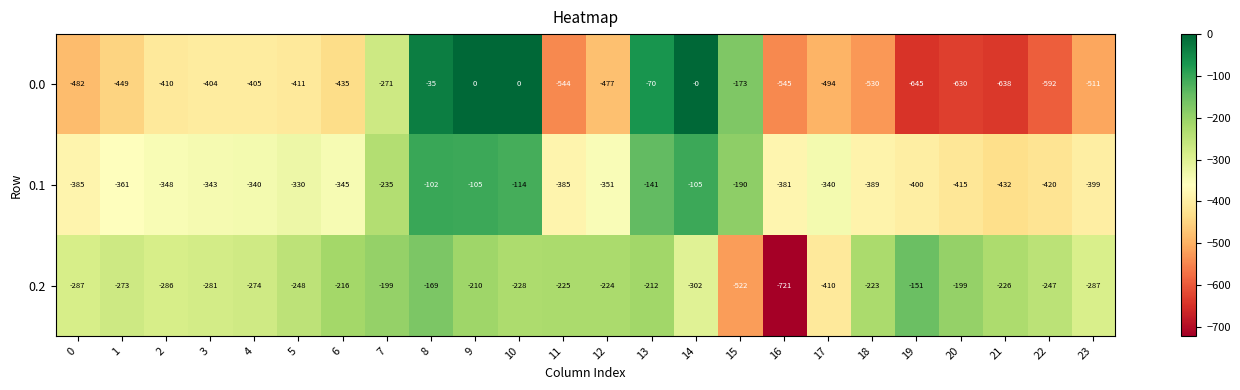

How many distinct data groups are displayed?

3